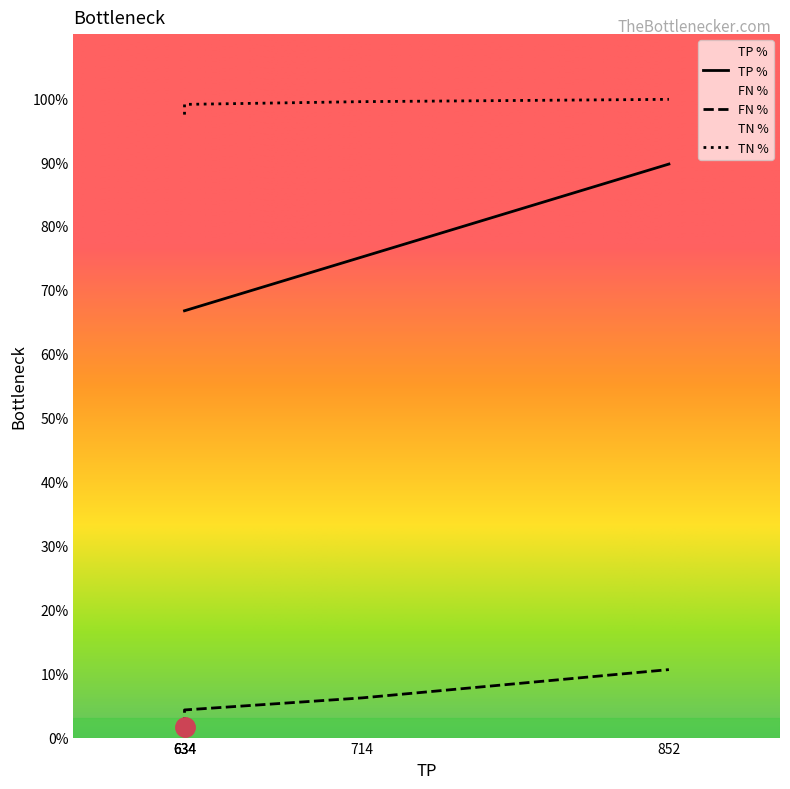

True or false: TN and FN intersect in this chart.

False